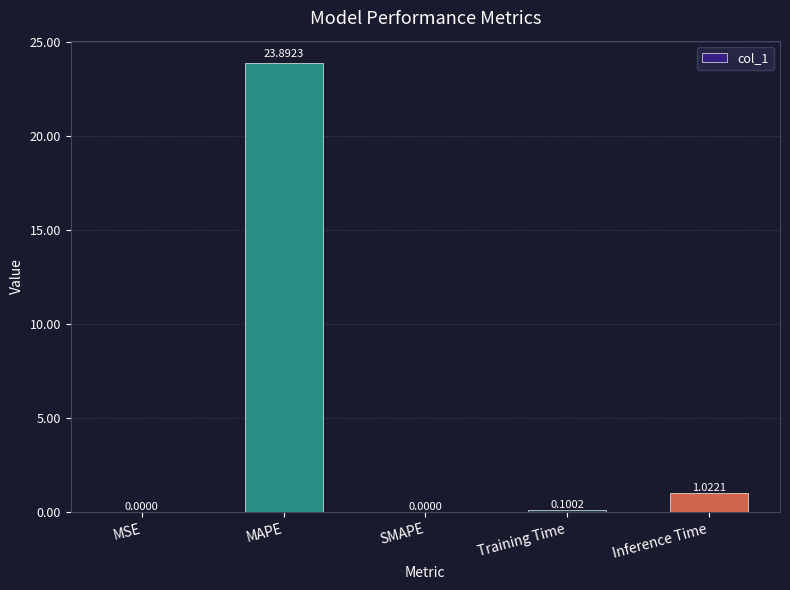

What is the sum of the values at MAPE and Training Time?

24.0